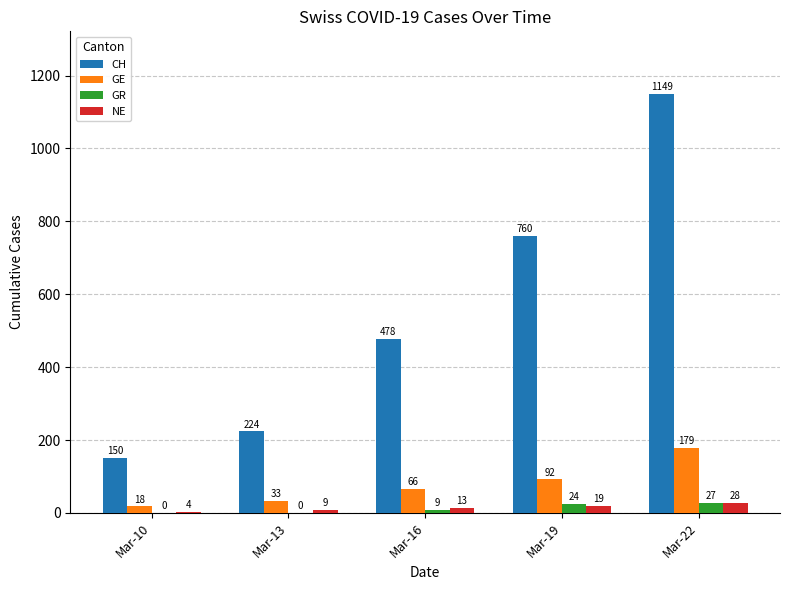

At which category is the sum across all series the highest?

Mar-22